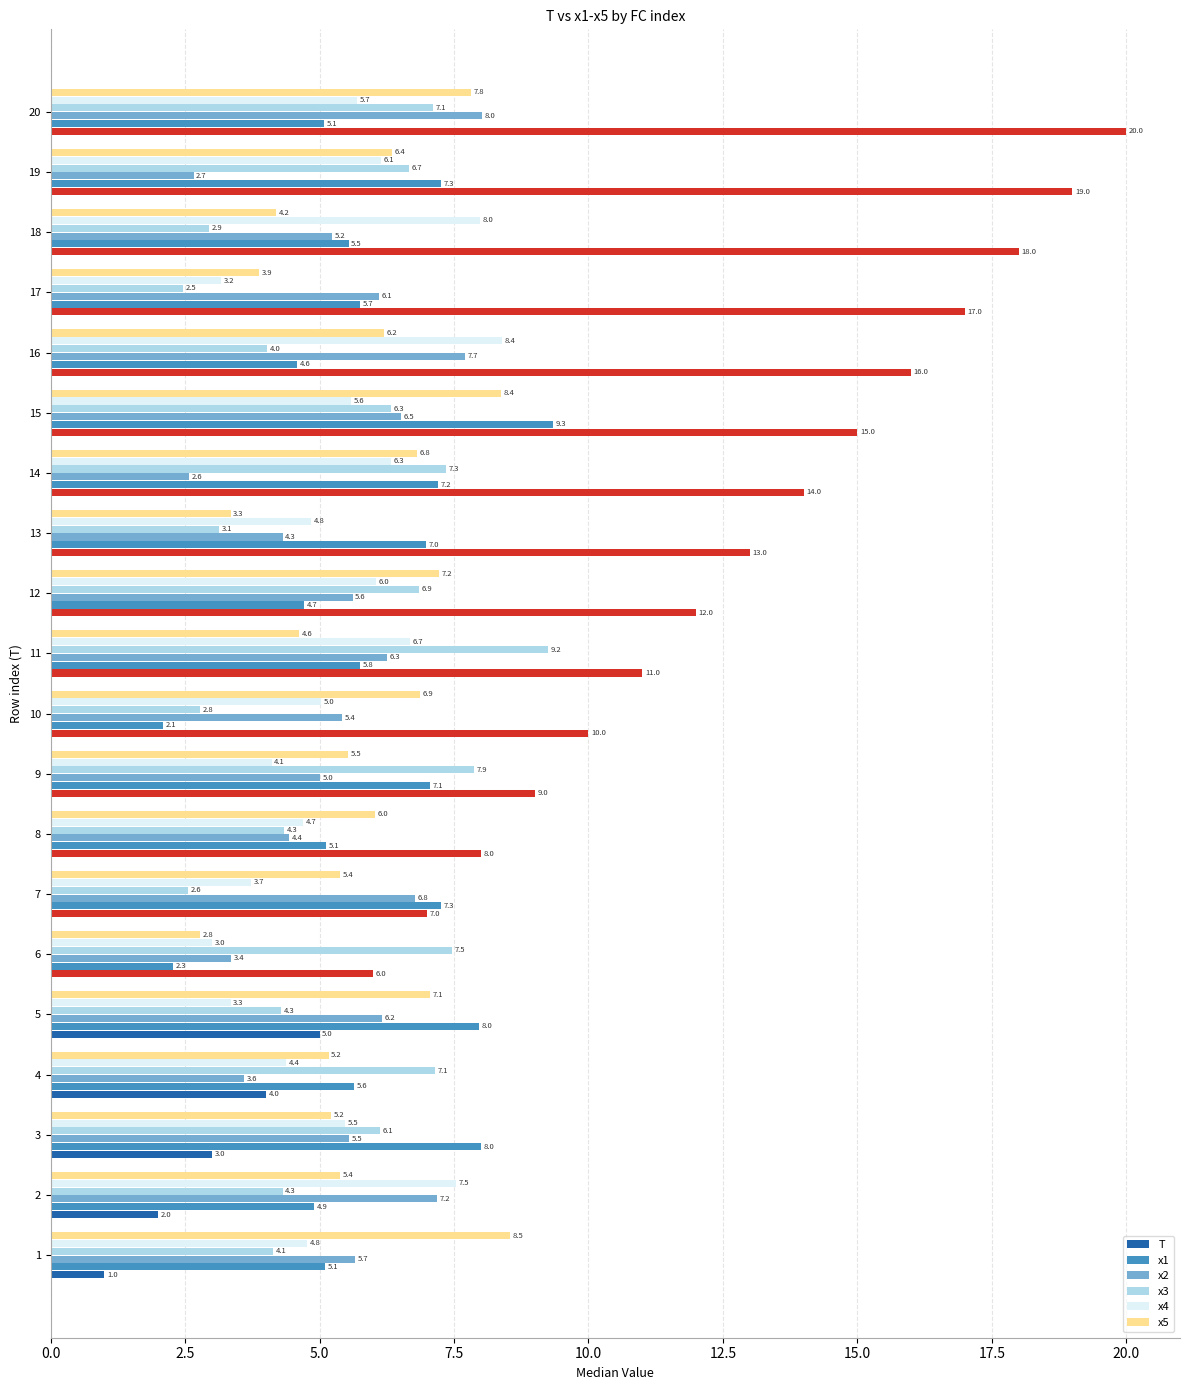

At which label does x4 reach its minimum?

6